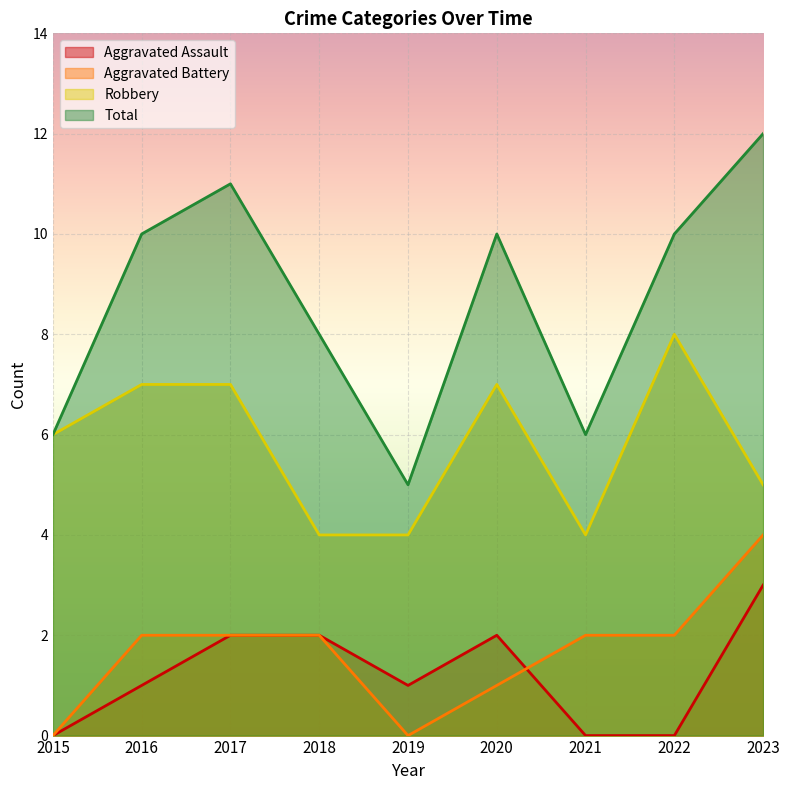

At how many categories does at least one series exceed 3?

9